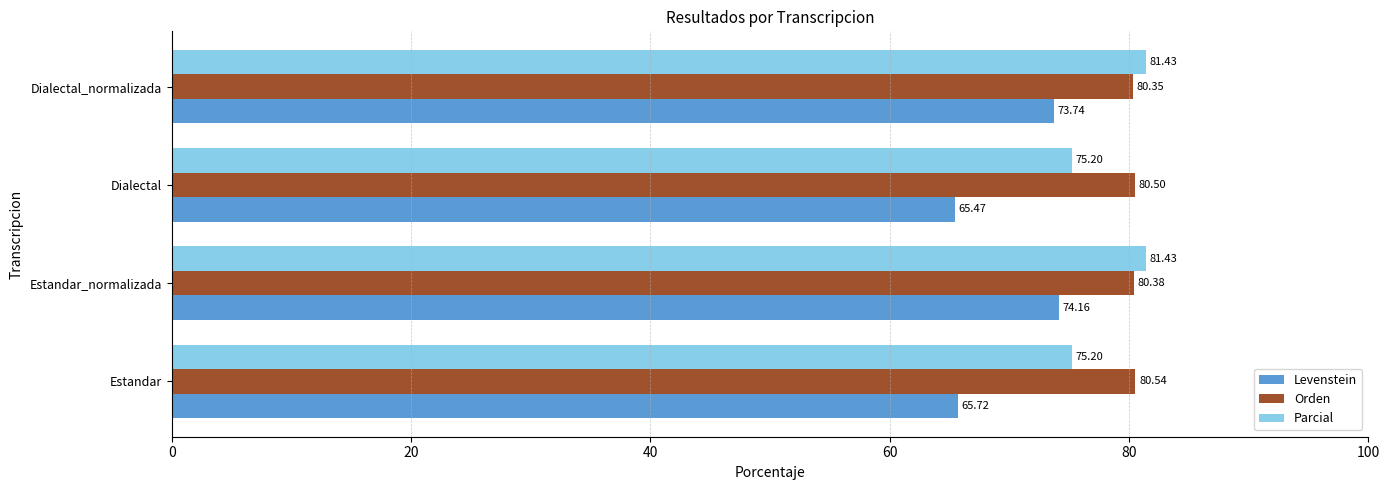

What is the difference between the maximum and minimum values in the Parcial series?

6.2